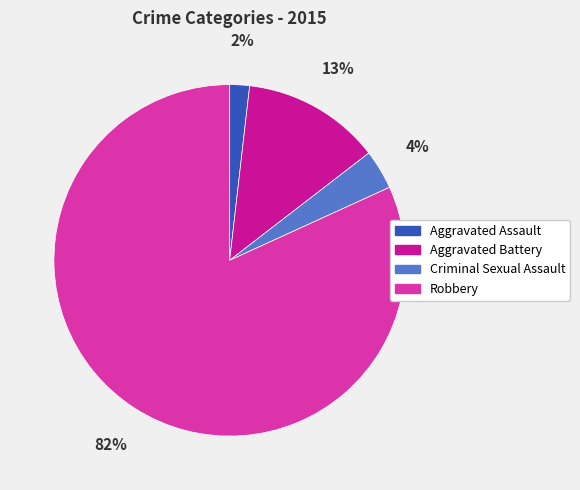

Is Aggravated Assault the majority of the pie?

No